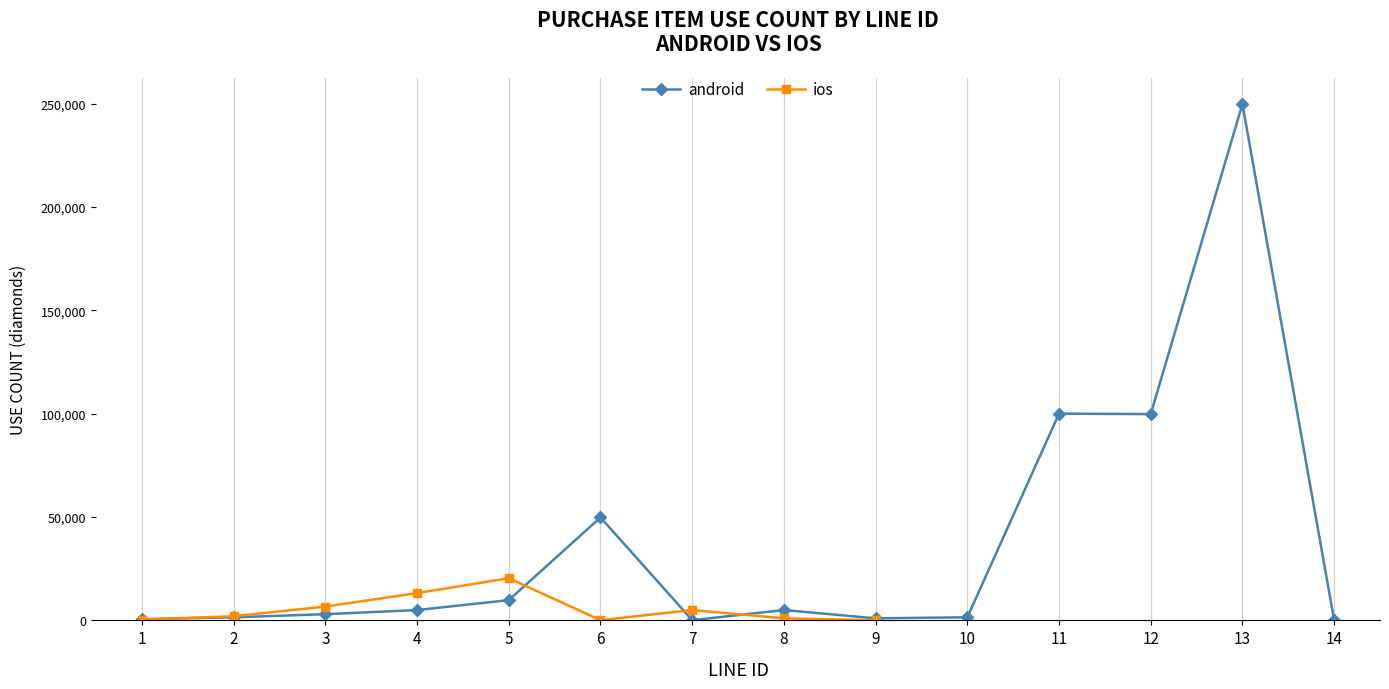

True or false: android and ios cross at least once.

True